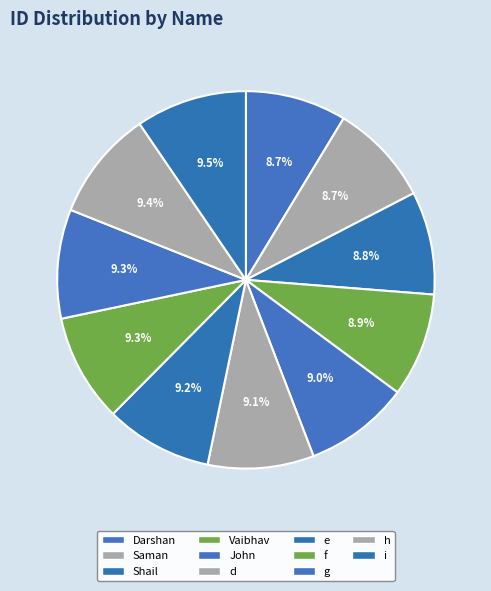

Count the number of slices in the pie.

11